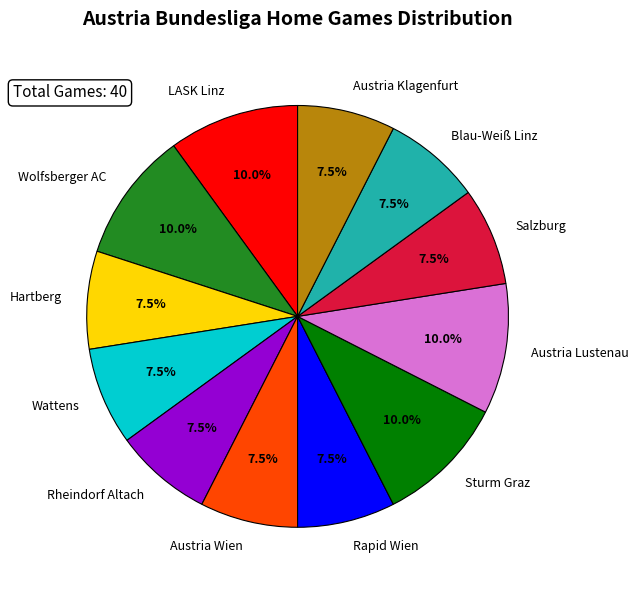

Is Hartberg the majority of the pie?

No